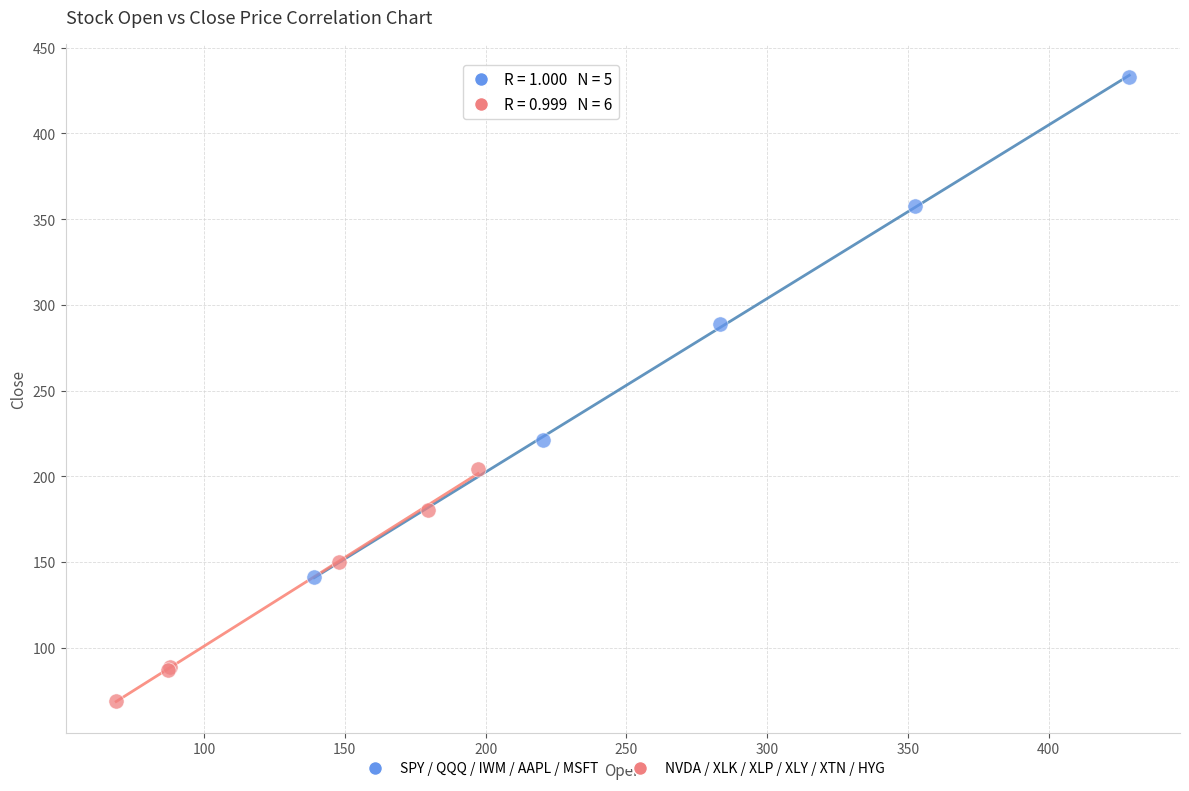

Which series has the widest spread of Y values?

SPY / QQQ / IWM / AAPL / MSFT